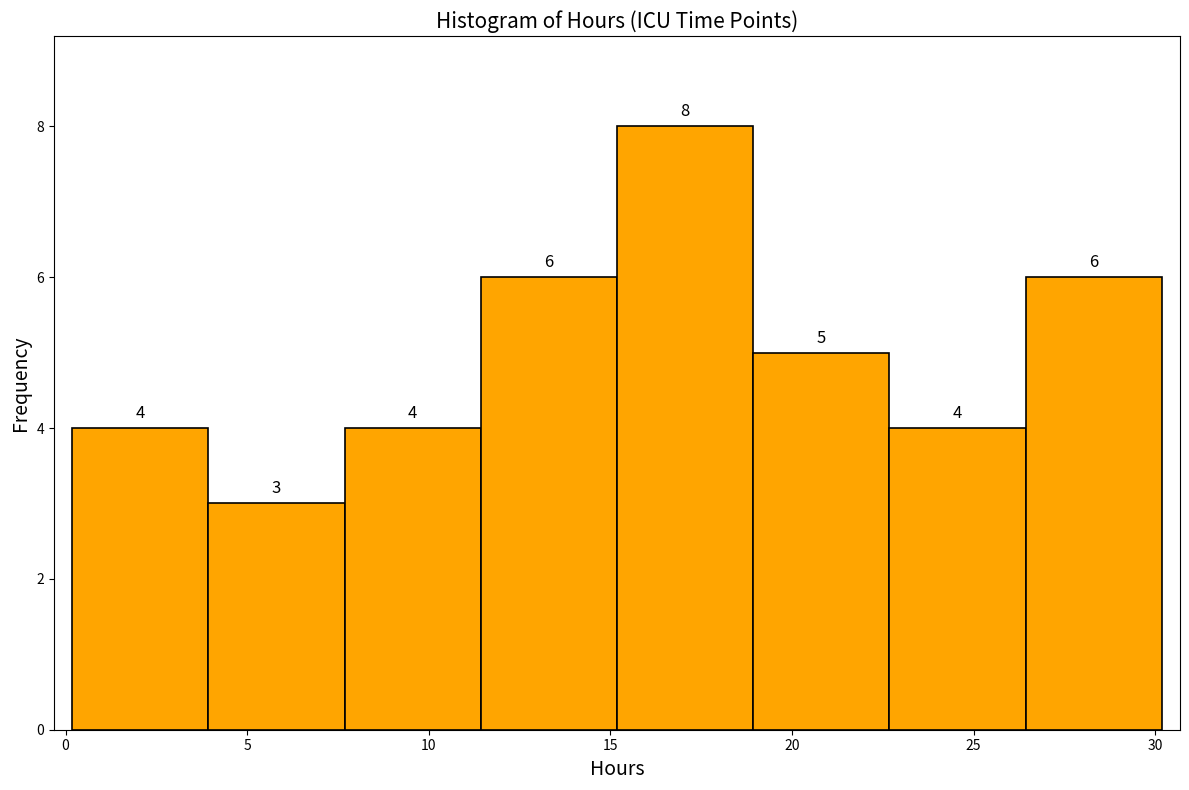

Over which range of the x-axis is the bar tallest?

15.0 to 19.0